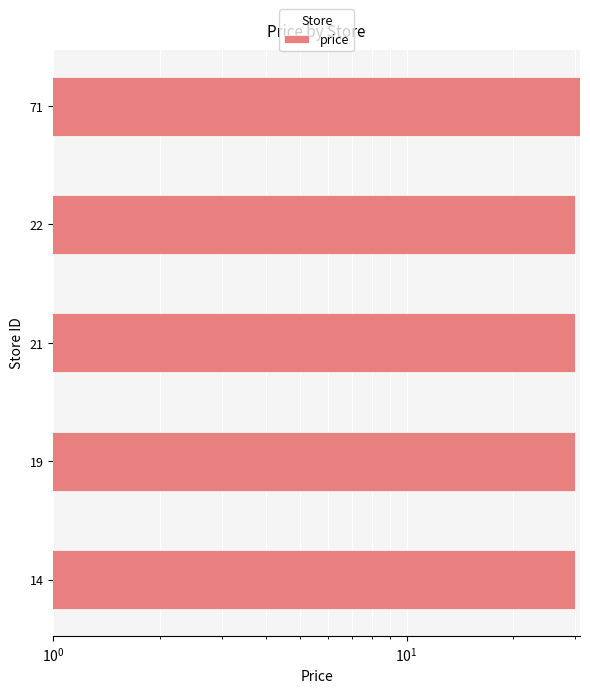

What is the value of the 4th bar from the left?

29.9